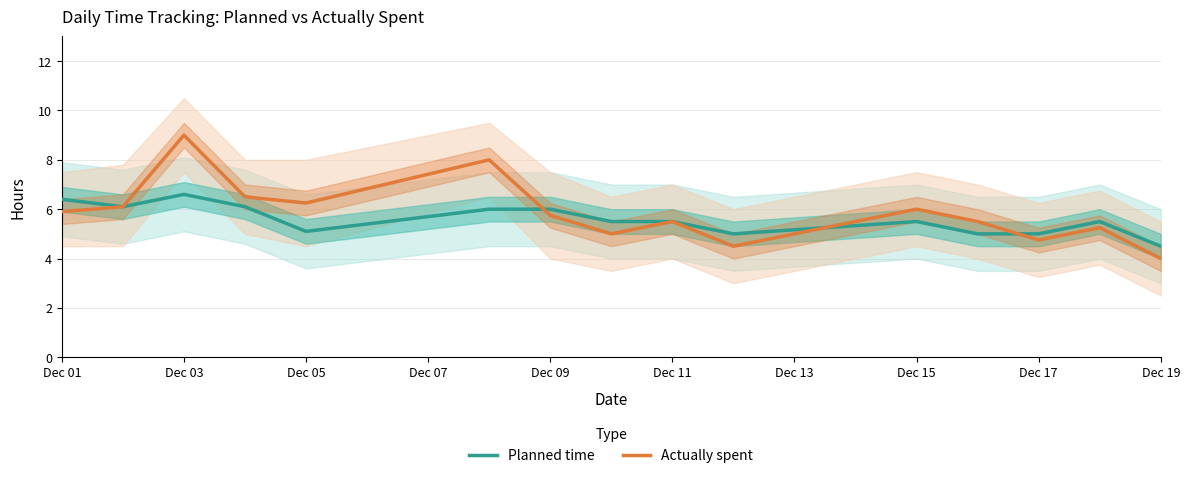

The Actually spent series shows 5.8 at Dec 09. True or false?

True